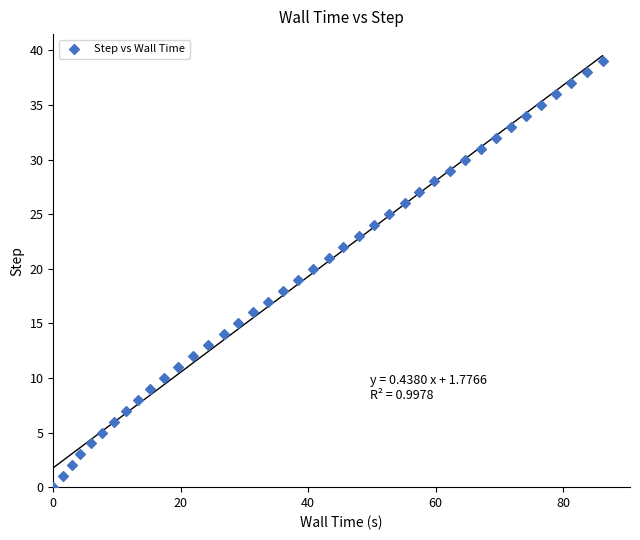

What is the range of Y values (max minus min)?

39